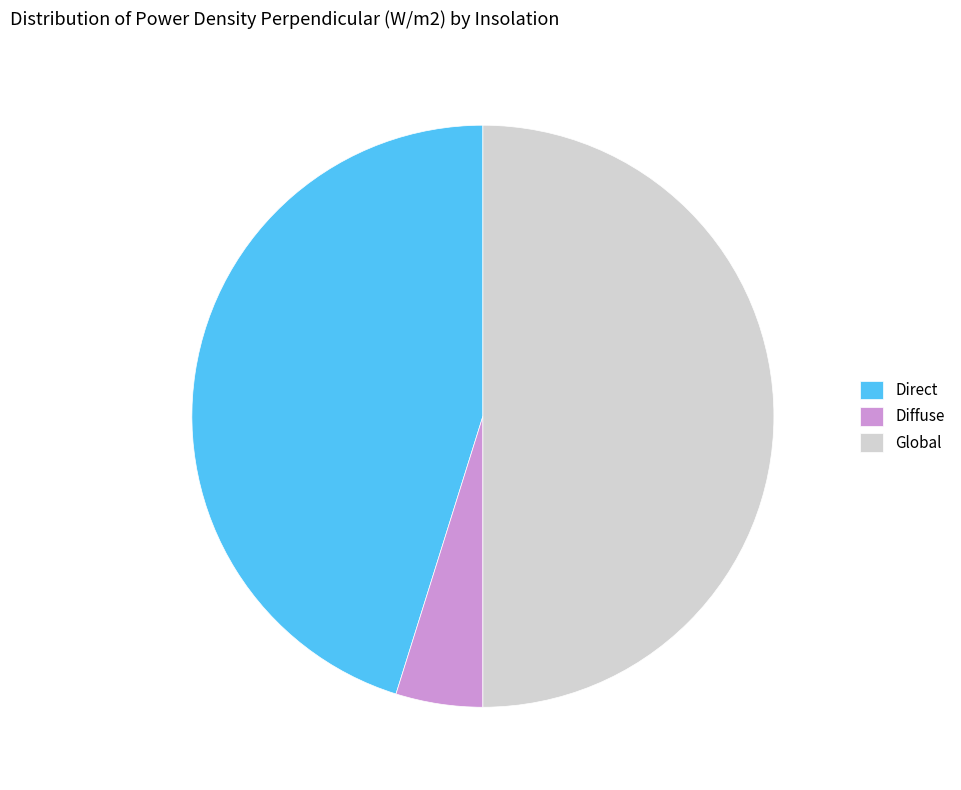

Which category has the smallest portion of the pie?

Diffuse